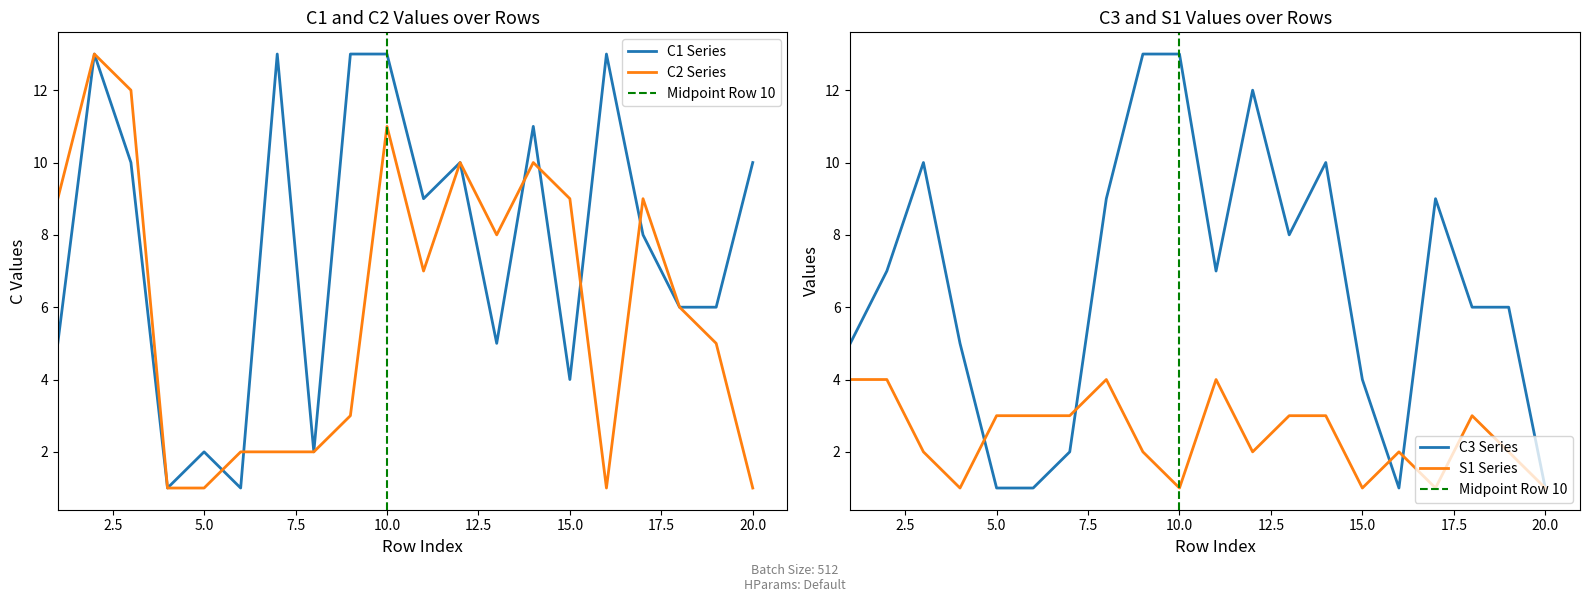

How many series are shown in this chart?

4